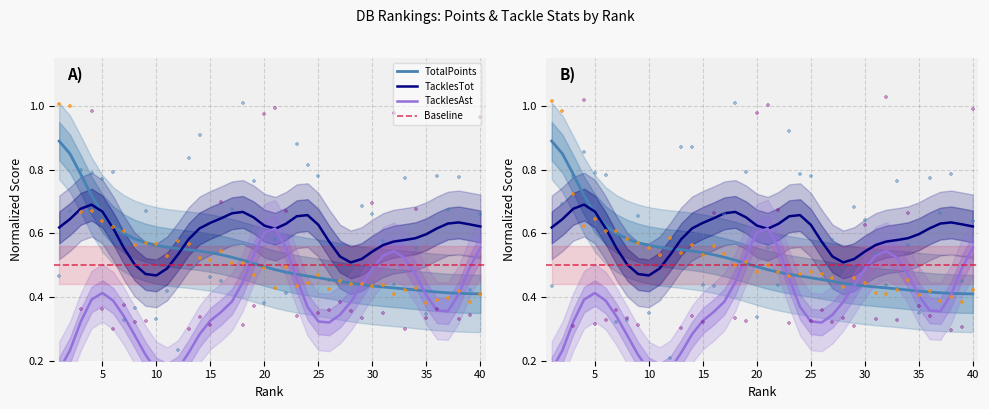

At how many categories does at least one series exceed 0?

40